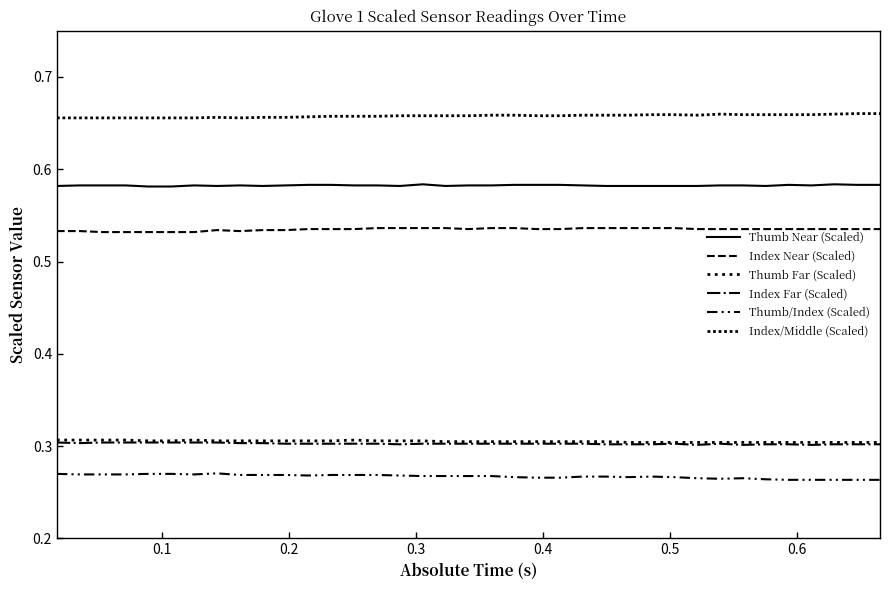

How many lines are shown in the chart?

6